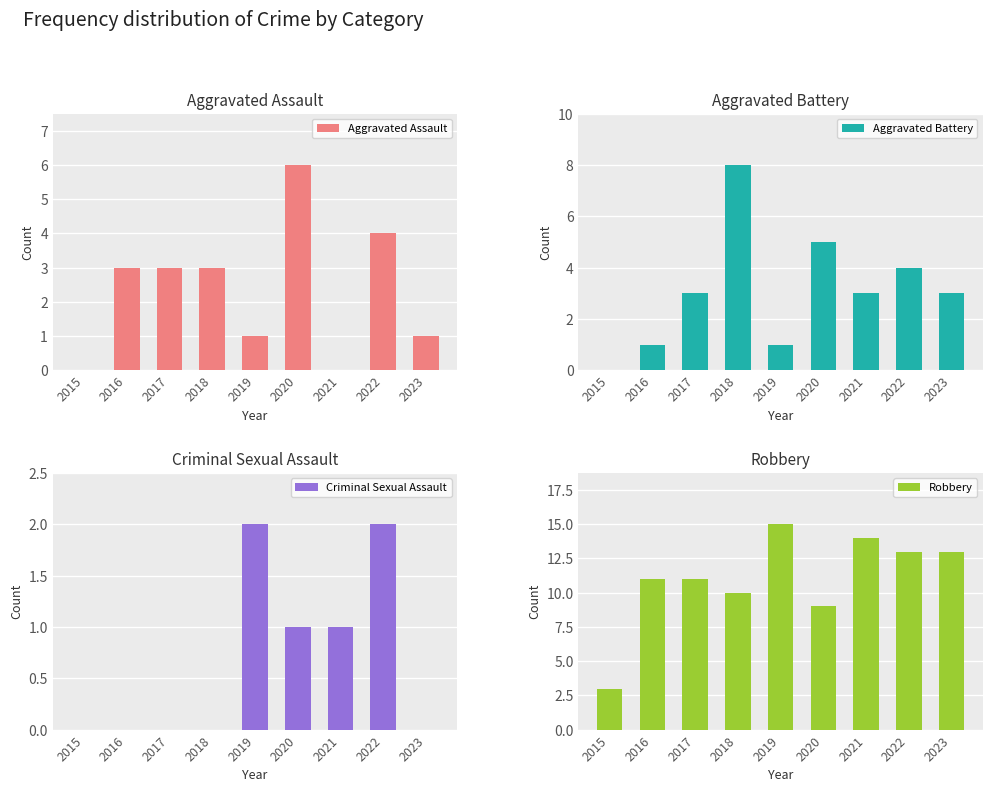

Which series has the widest spread of values?

Robbery